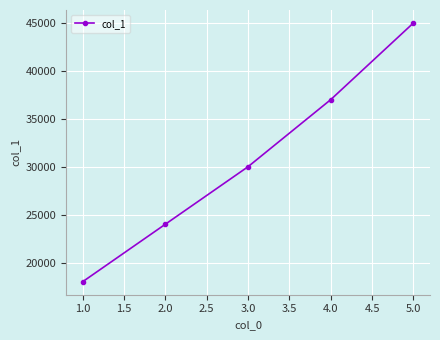

Is it true that the value at 3.0 is 39800?

False